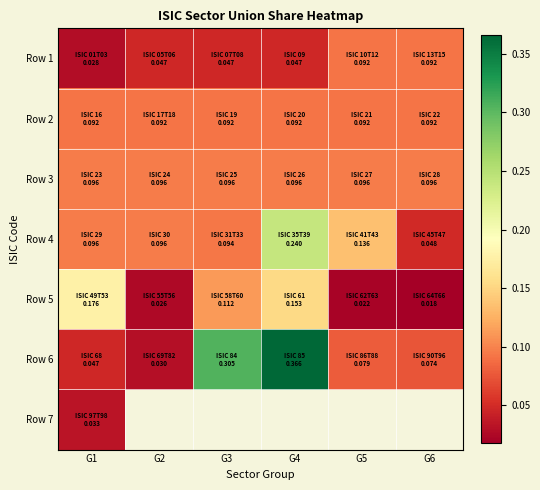

Which series has the largest total across all categories?

Row 6